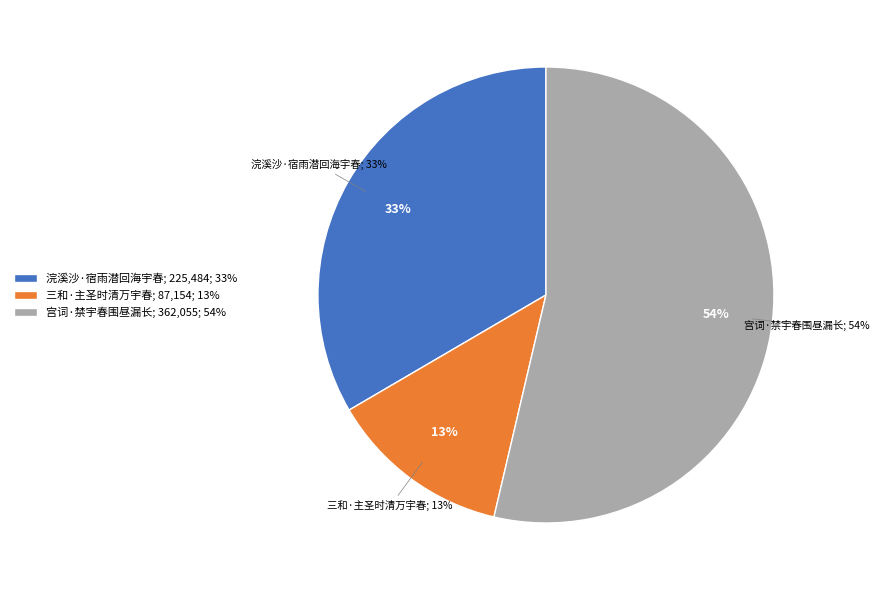

What portion of the pie excludes 浣溪沙·宿雨潜回海宇春?

66.6%